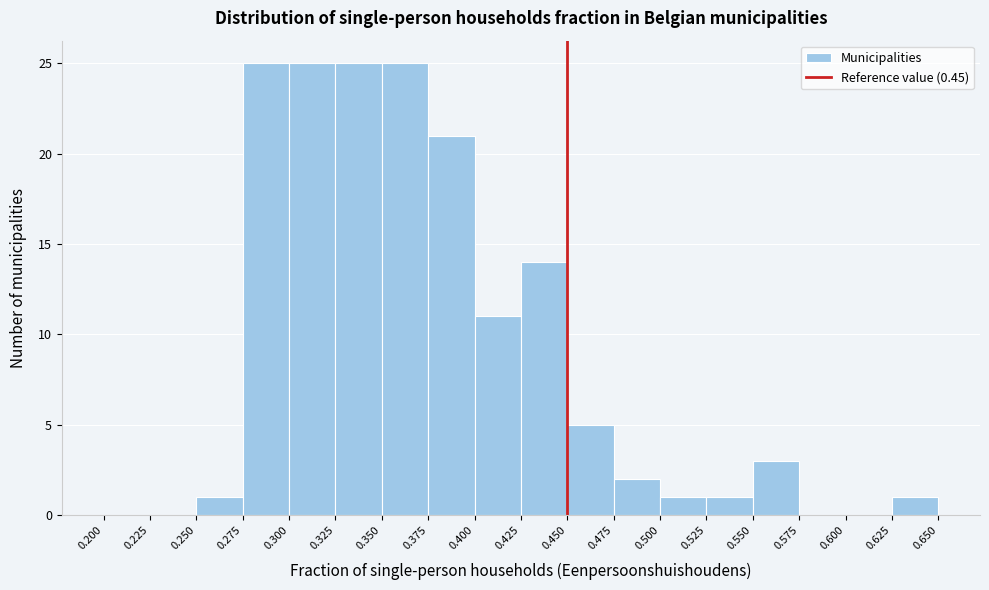

How tall is the bar that spans 0.325 to 0.350 on the x-axis? The values are not printed on the chart, so give them approximately, as read against the axis.

25